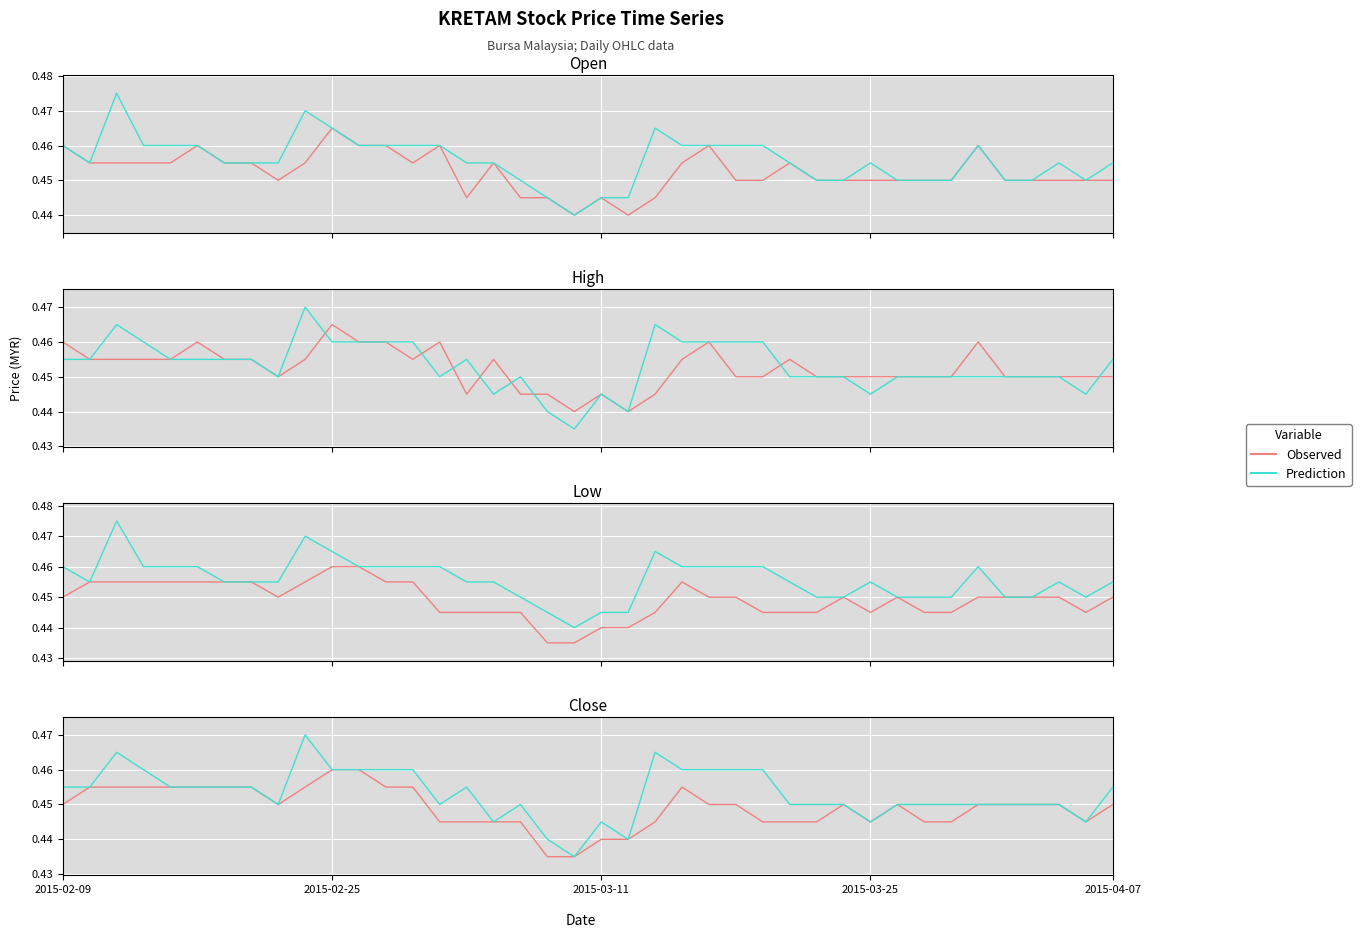

How many Observed values are between 0 and 1?

40